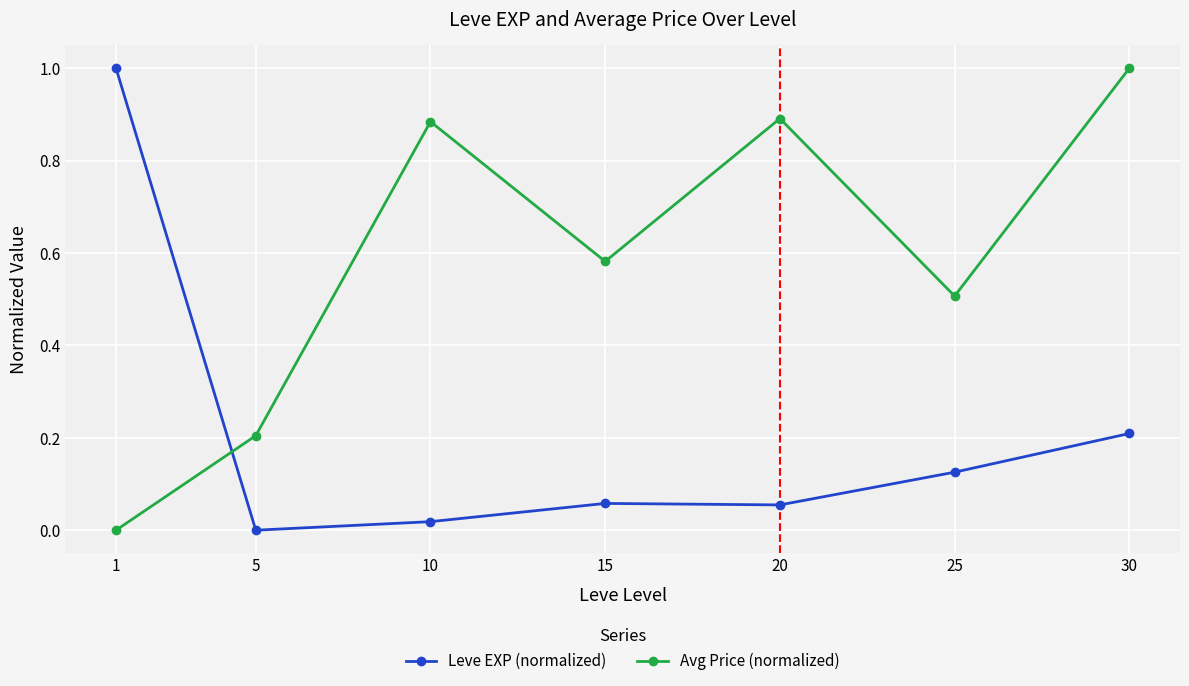

What is the difference between the highest and lowest values at 1?

1.0